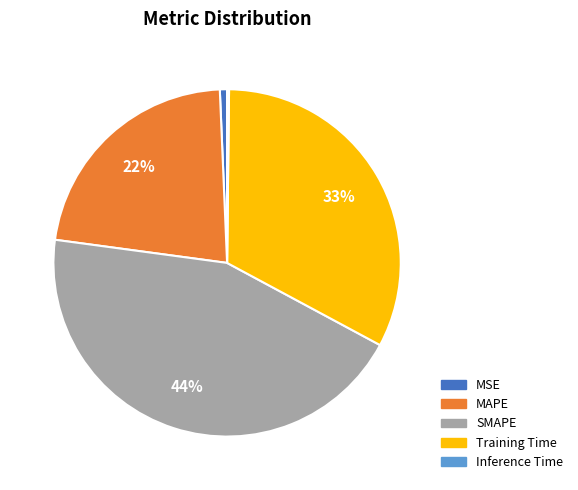

True or false: SMAPE accounts for 59% of the total.

False